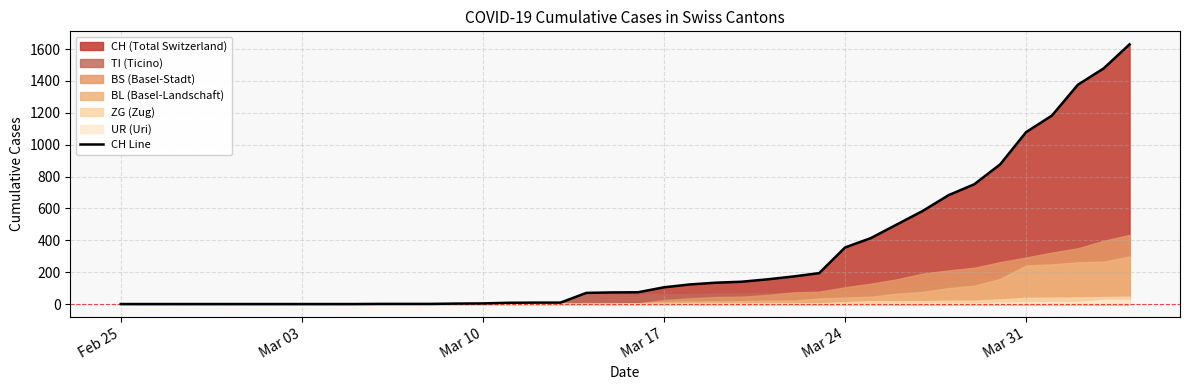

What is the value of the 17th point from the left?

9